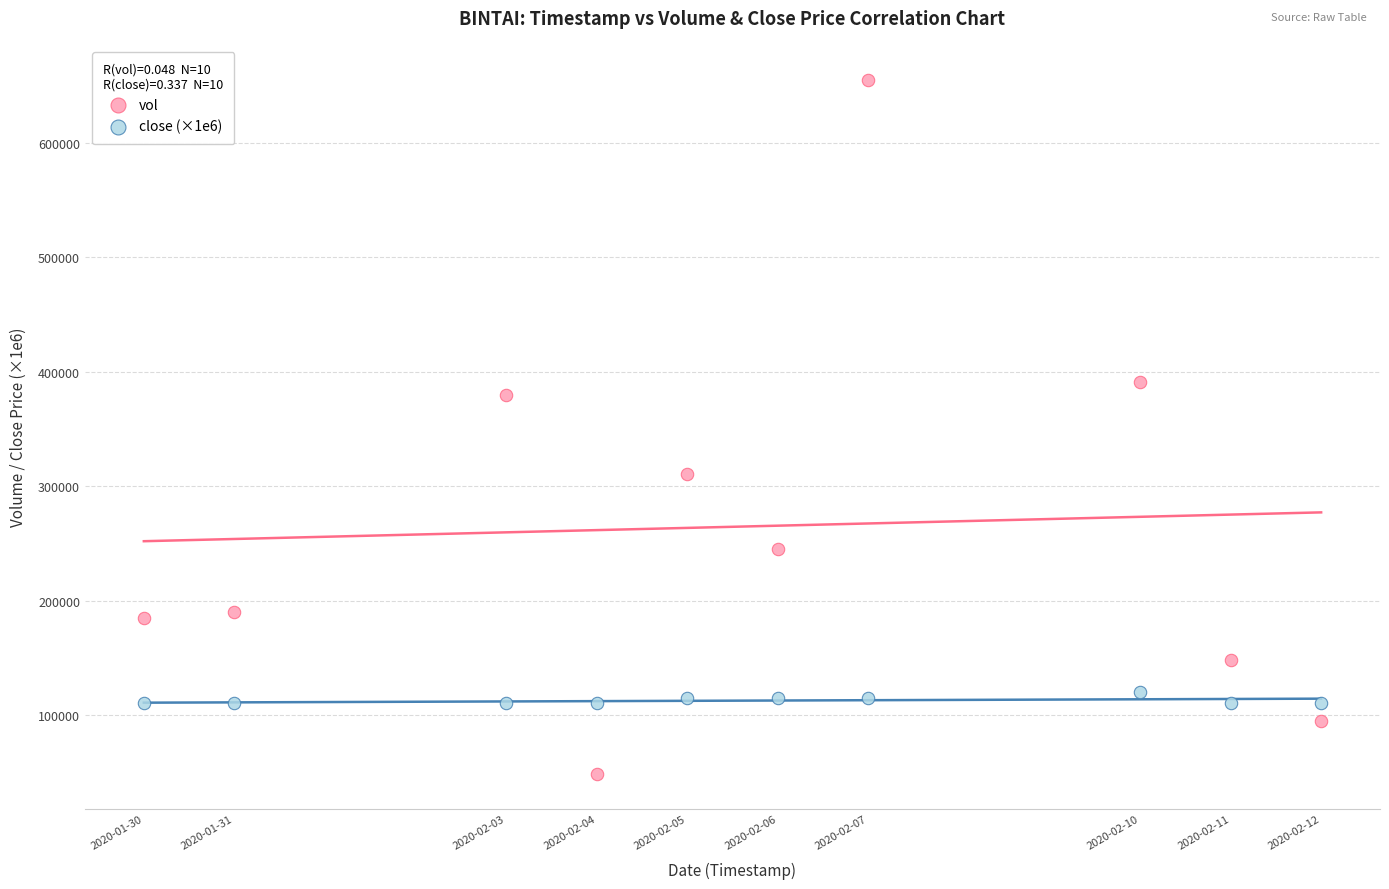

What are all the series names shown in the legend?

vol, close (×1e6)